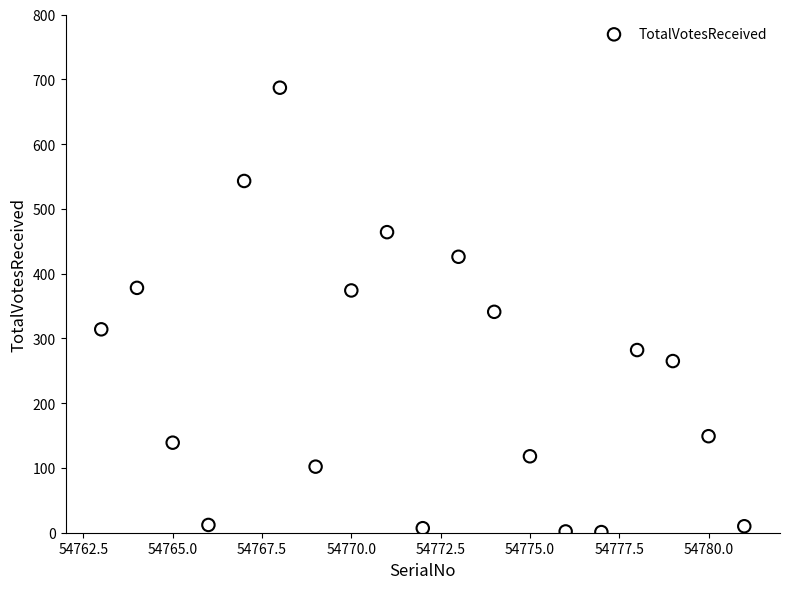

What is the range of Y values (max minus min)?

686